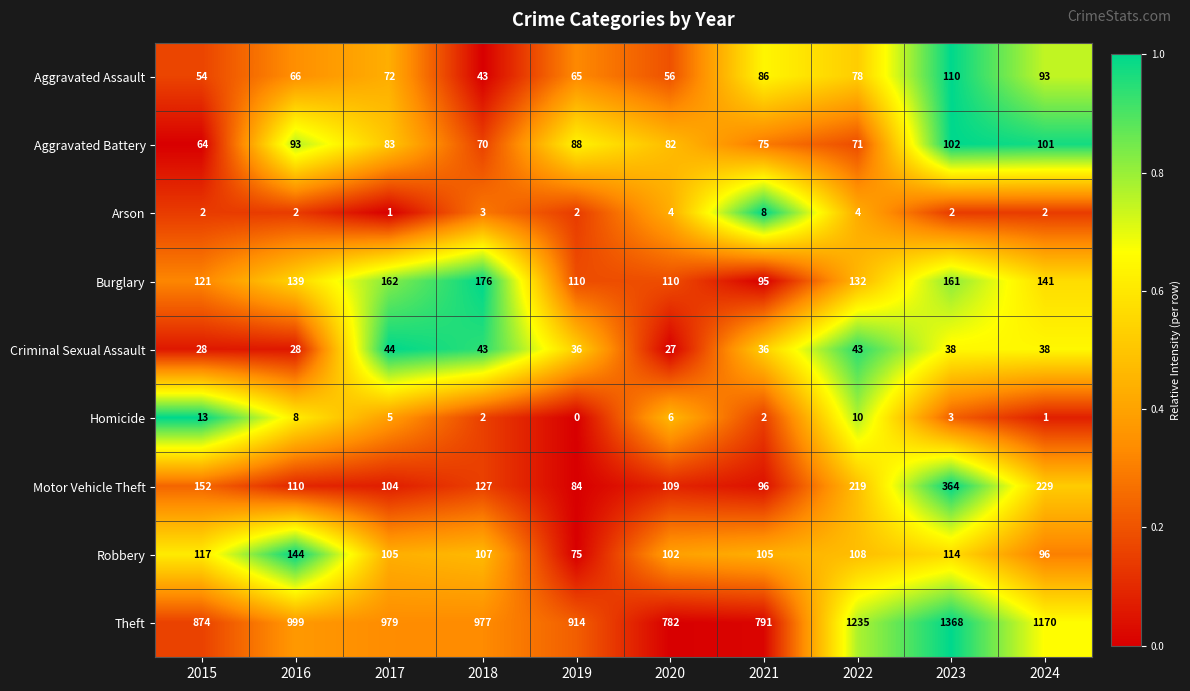

Is it true that Aggravated Battery equals 88 at 2019?

True